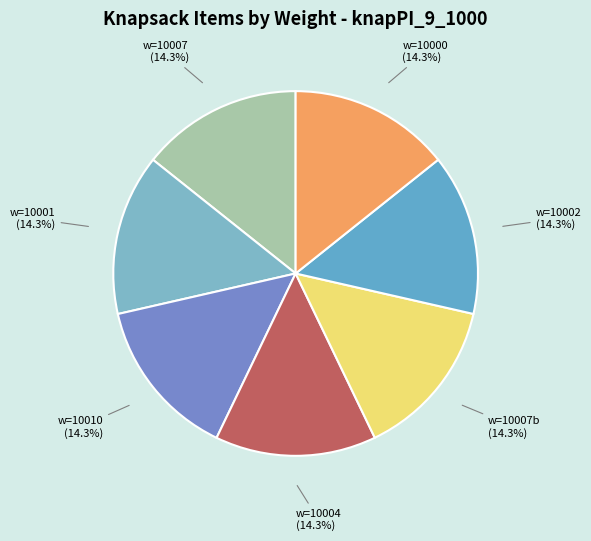

What is the smallest slice in the pie chart?

10000